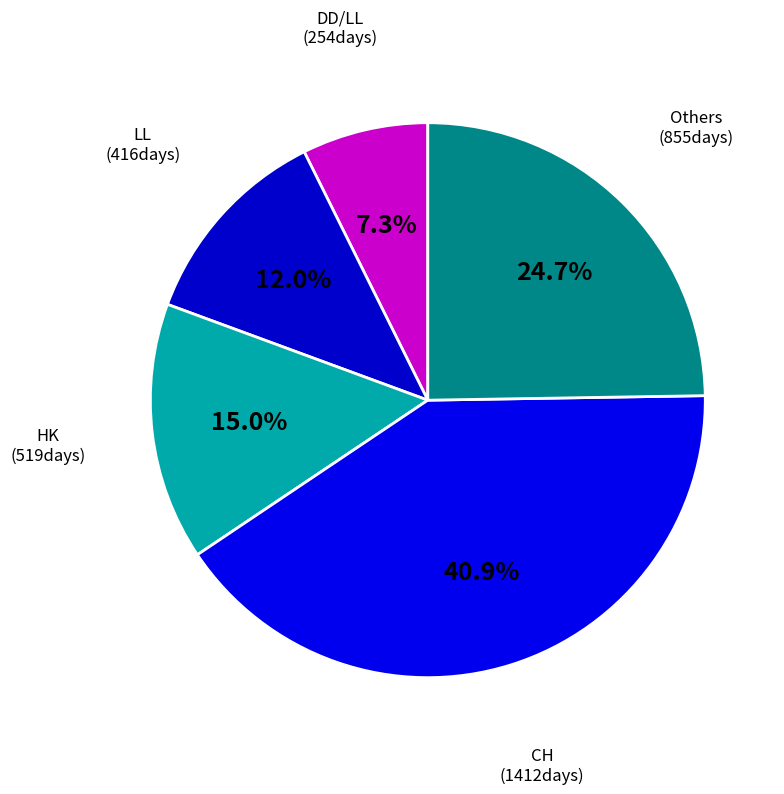

Count the number of slices in the pie.

5